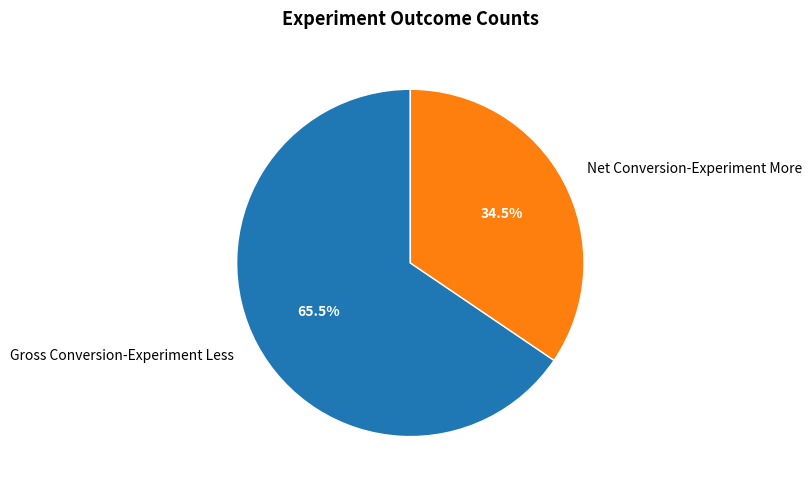

Which slice represents more than half of the pie?

Gross Conversion-Experiment Less